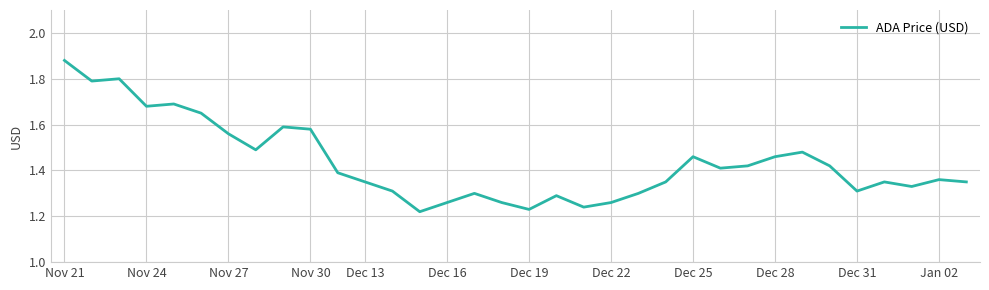

What is the difference between the maximum and minimum values?

0.7